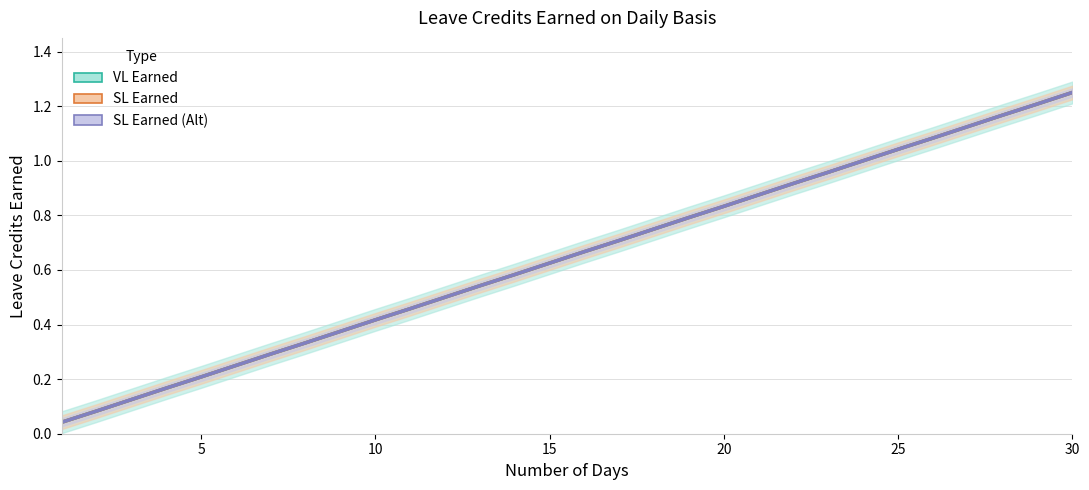

What are all the series names shown in the legend?

VL Earned, SL Earned, SL Earned (Alt)